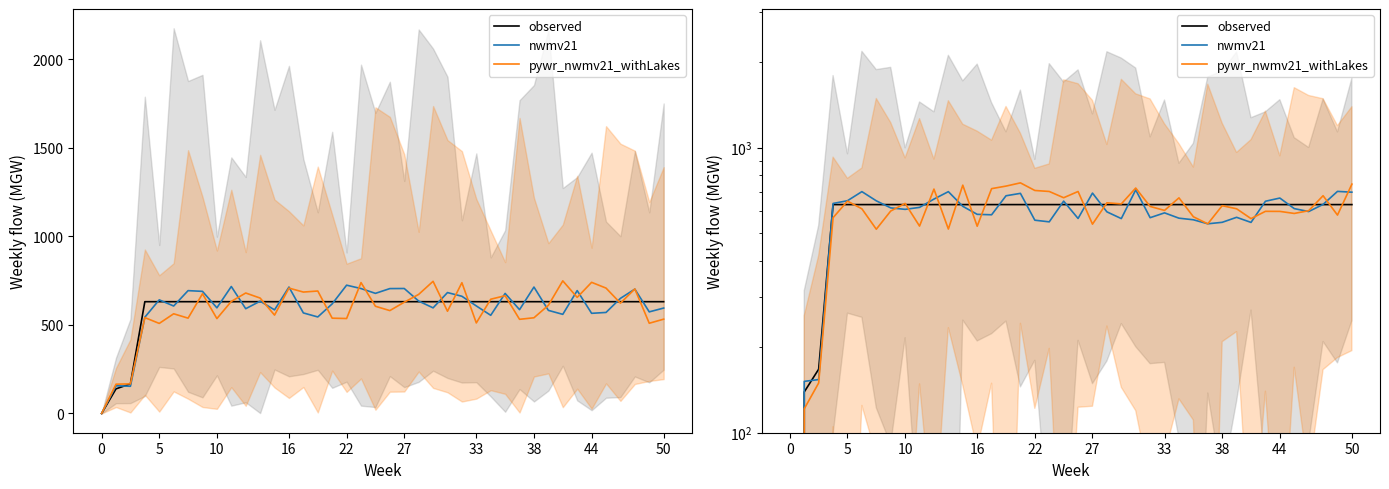

True or false: pywr_nwmv21_withLakes has a value of 0.0 at 0.

True